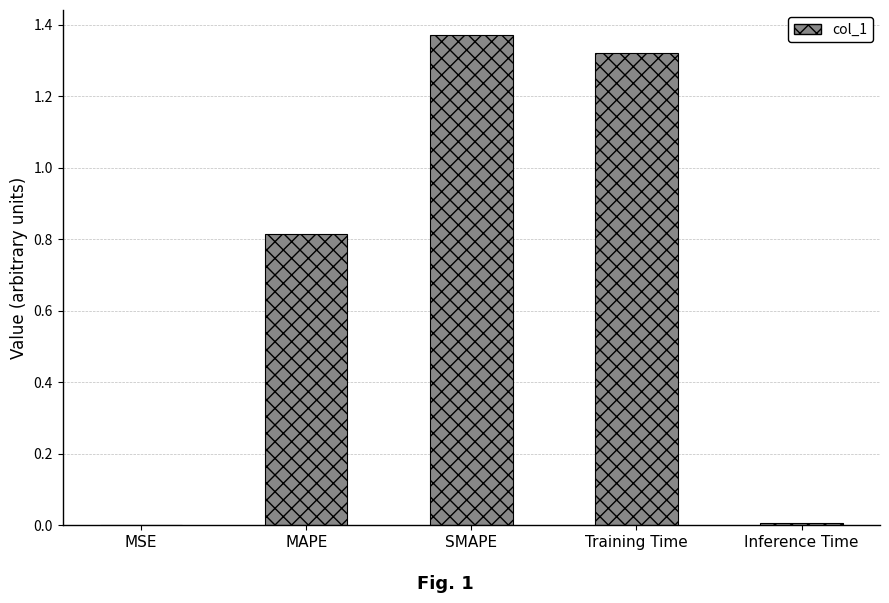

At which category does the chart reach its peak across all series?

SMAPE